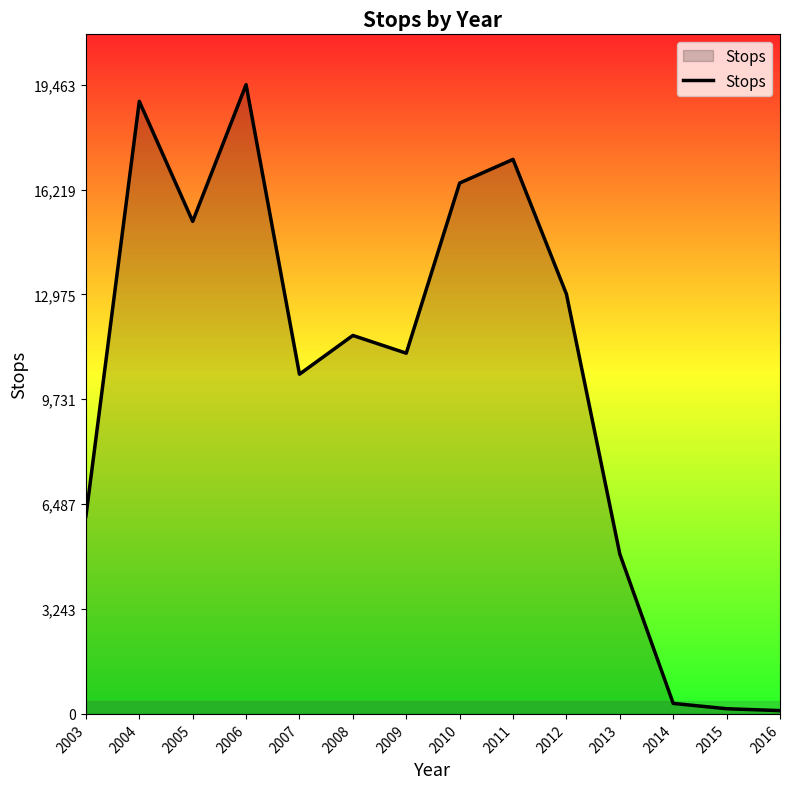

At which category does the data reach its first local valley?

2005